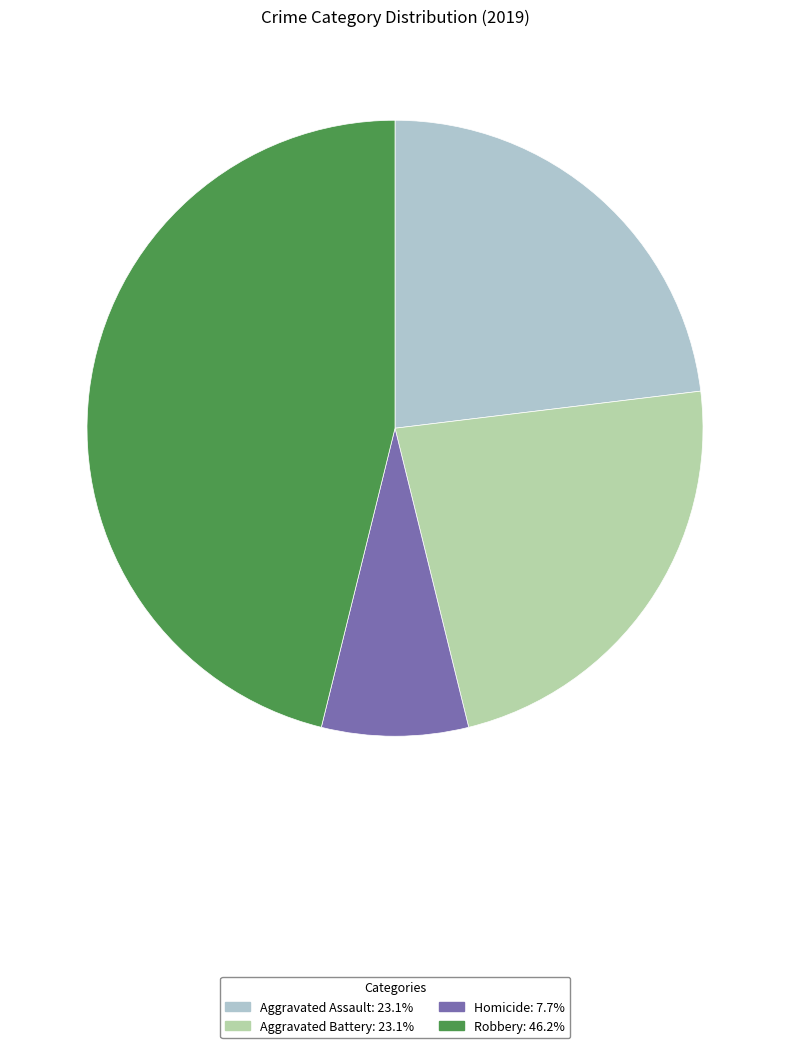

Is there a majority slice in this chart?

No